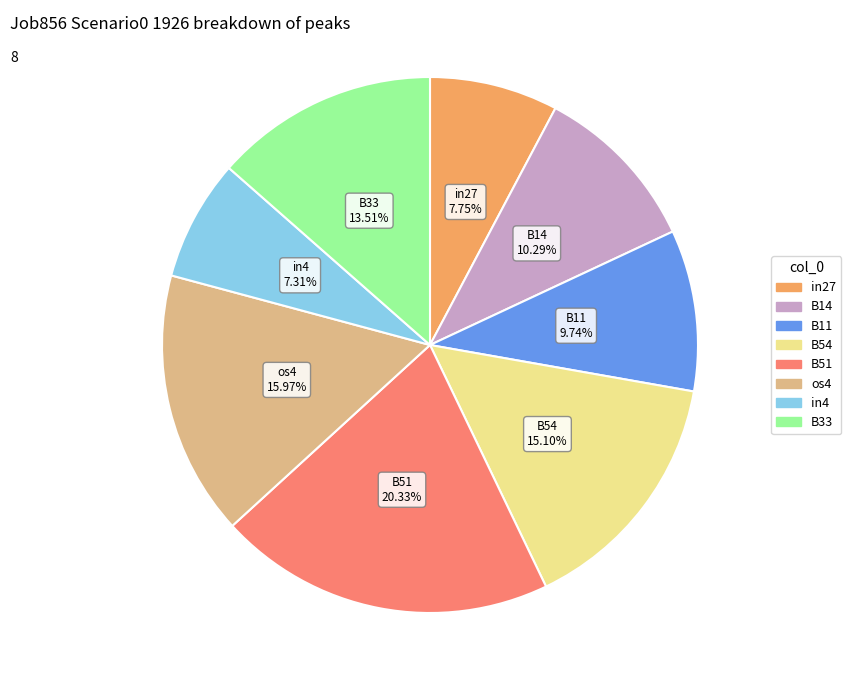

Does any single category account for the majority?

No